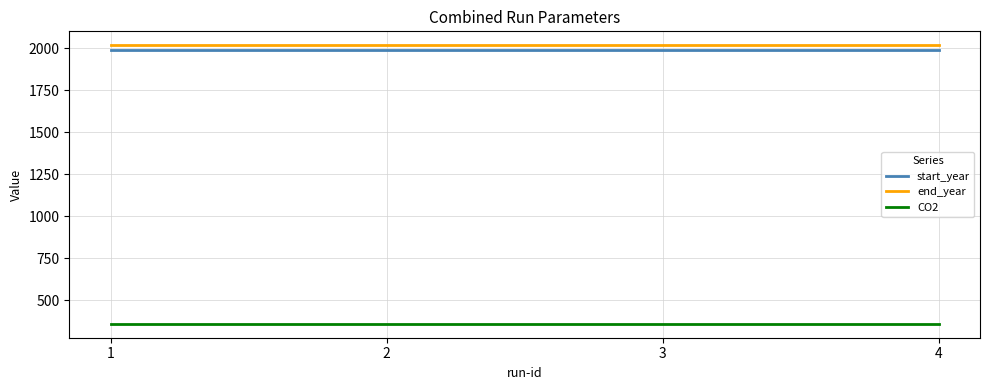

What is the difference between the highest and lowest values at 3?

1657